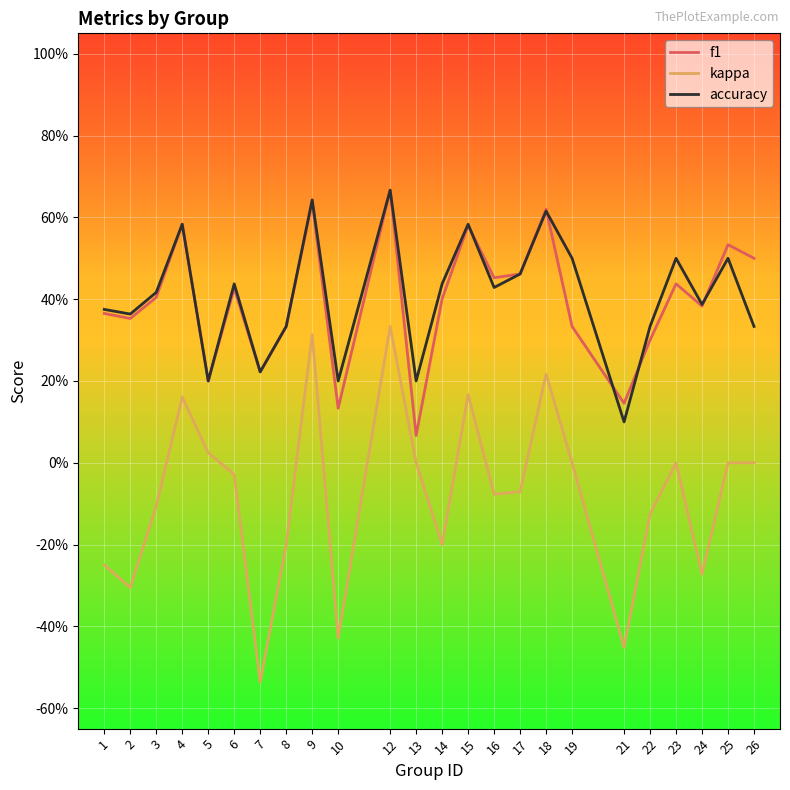

What are all the series names shown in the legend?

f1, kappa, accuracy